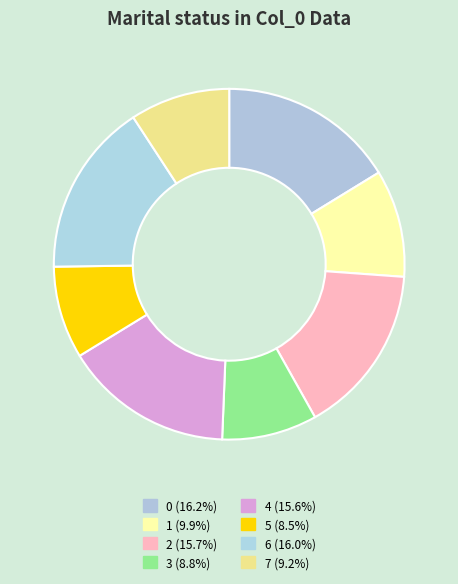

To the nearest percent, what is the average slice percentage?

12%